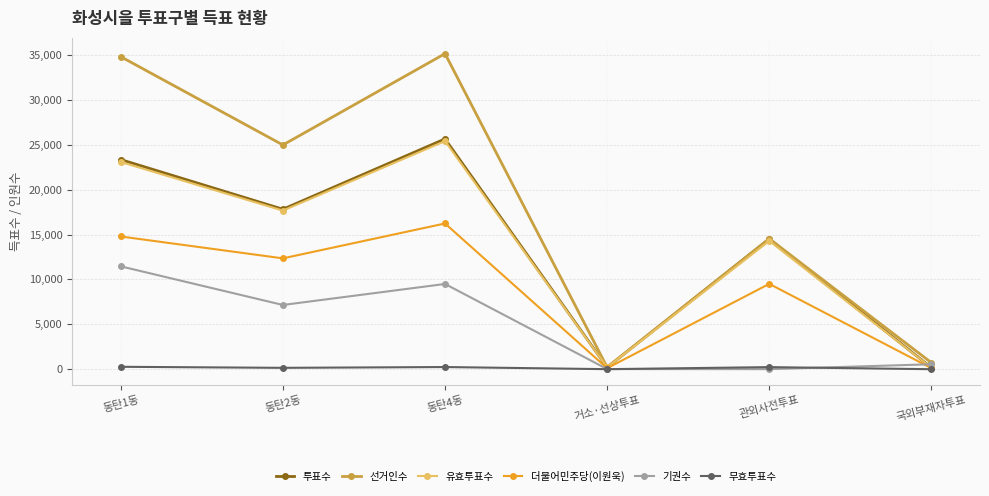

How many lines are shown in the chart?

6